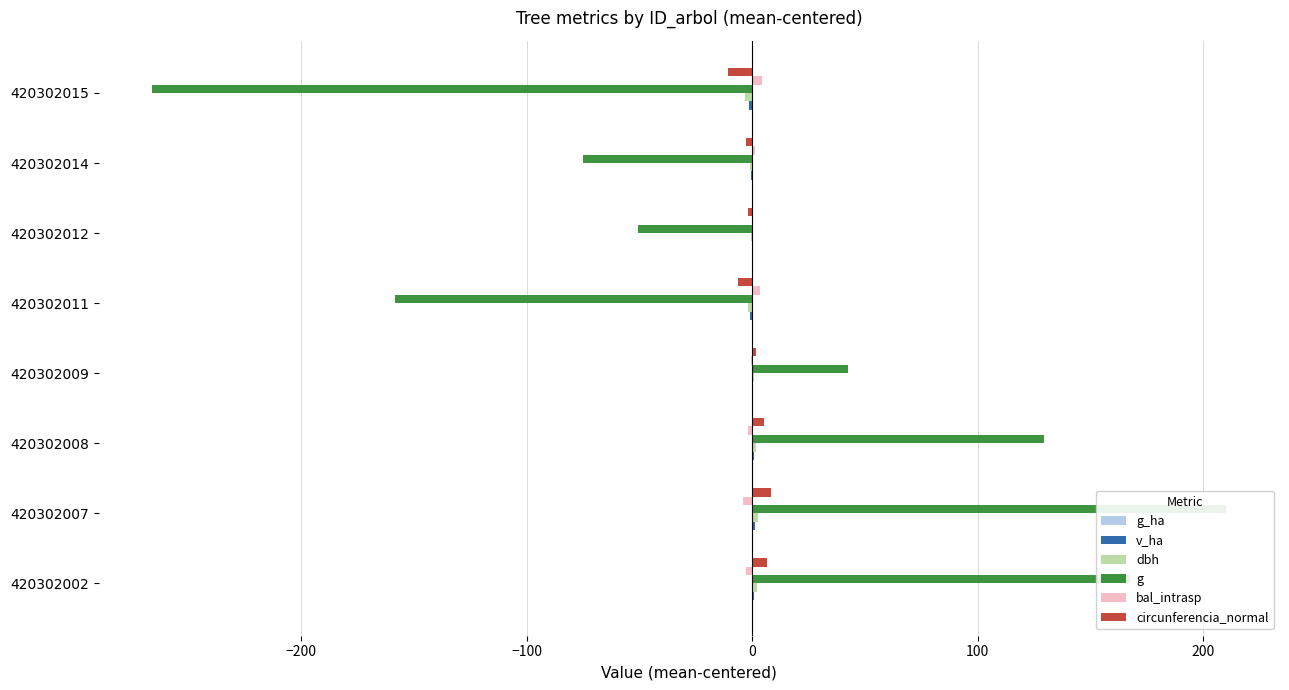

What is the difference between the second highest and minimum values in the v_ha series?

2.3